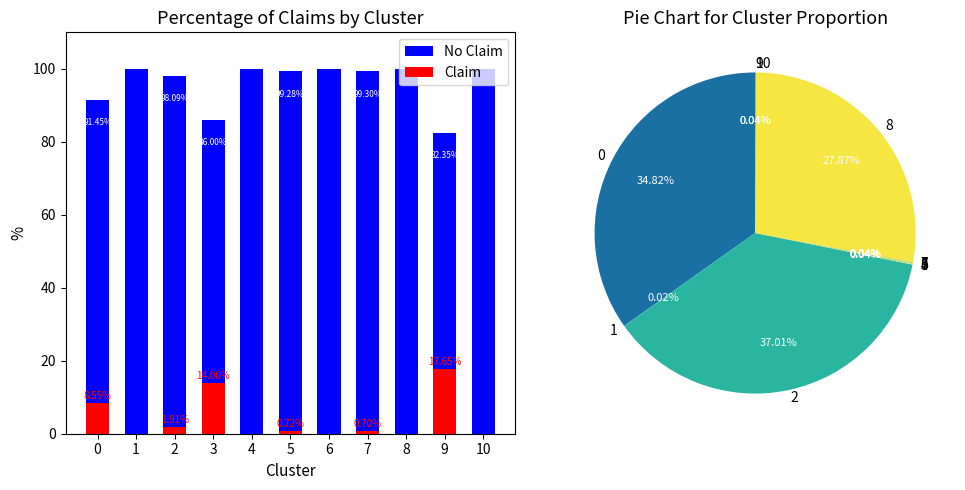

Between 0 and 4, which series saw the biggest shift?

Claim